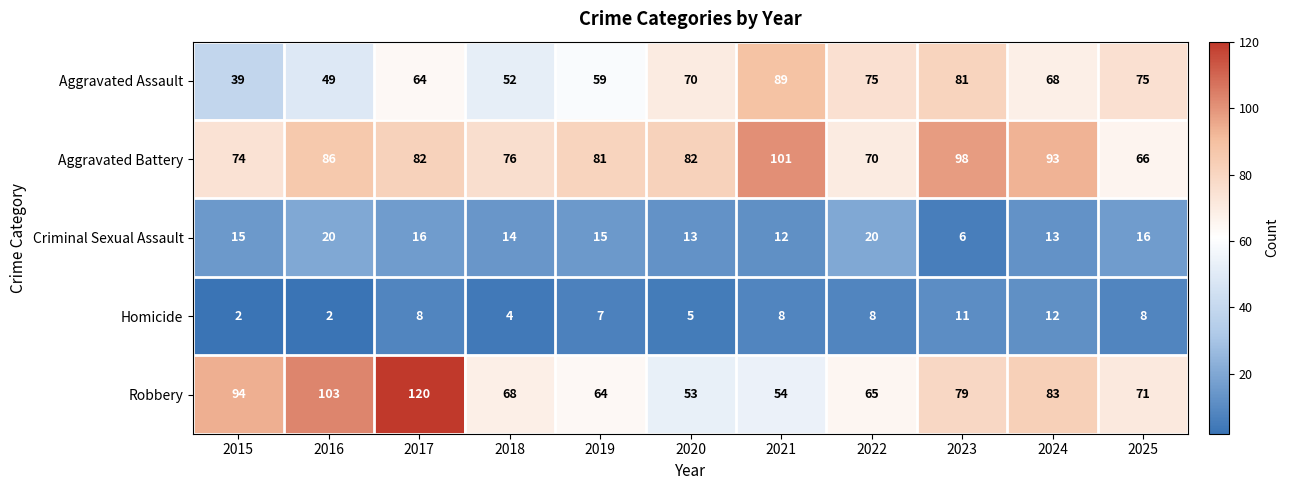

At how many categories does at least one series exceed 56?

11